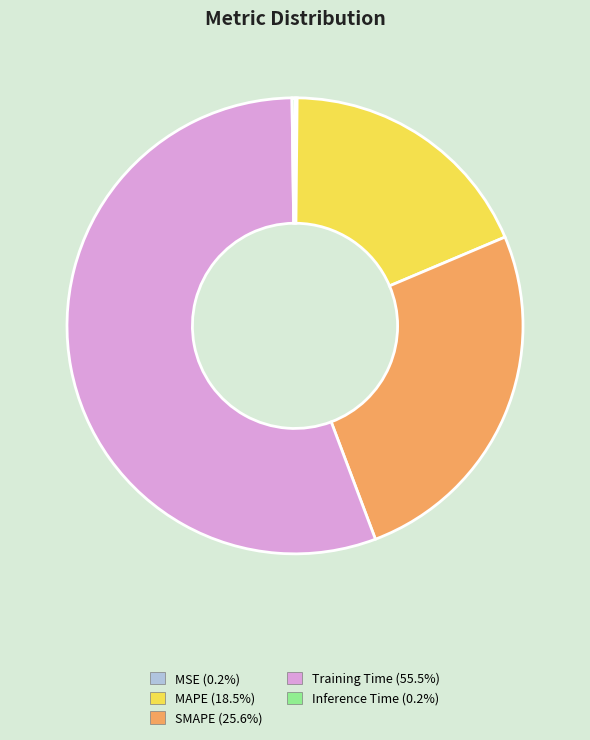

Which slice is the largest?

Training Time